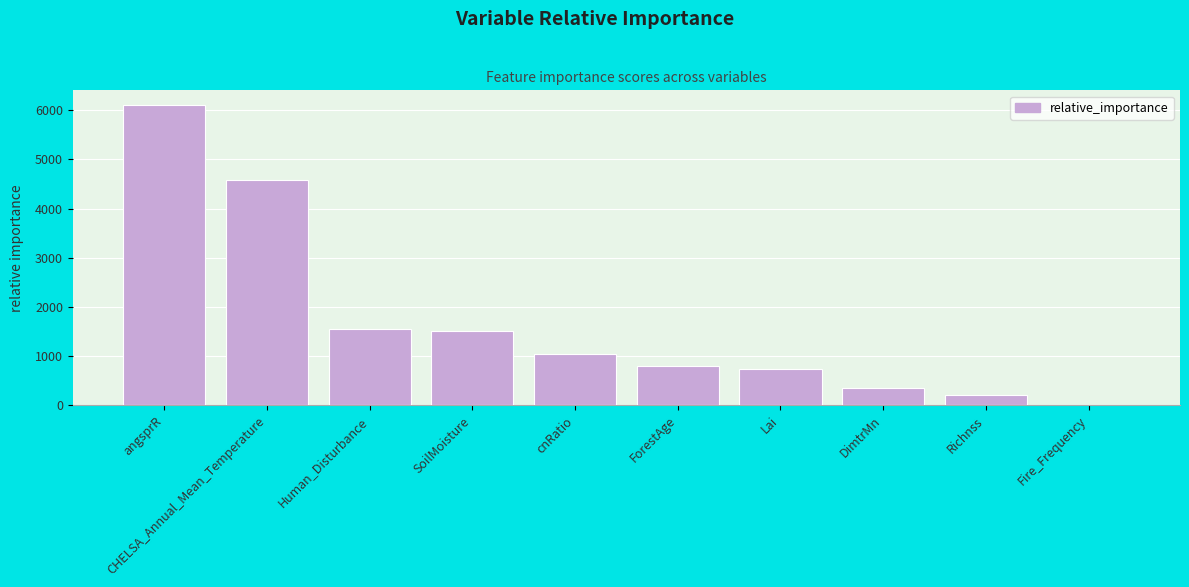

Which category has the highest value across all series?

angsprR